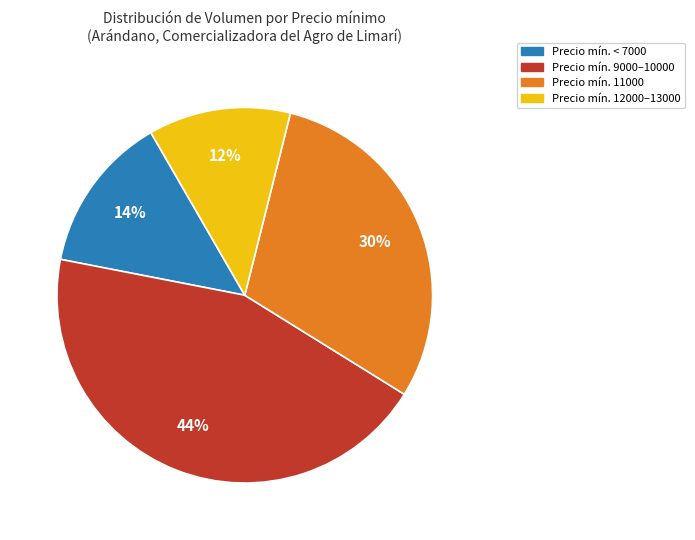

To the nearest percent, what is the difference between the largest and smallest slice percentages?

32%